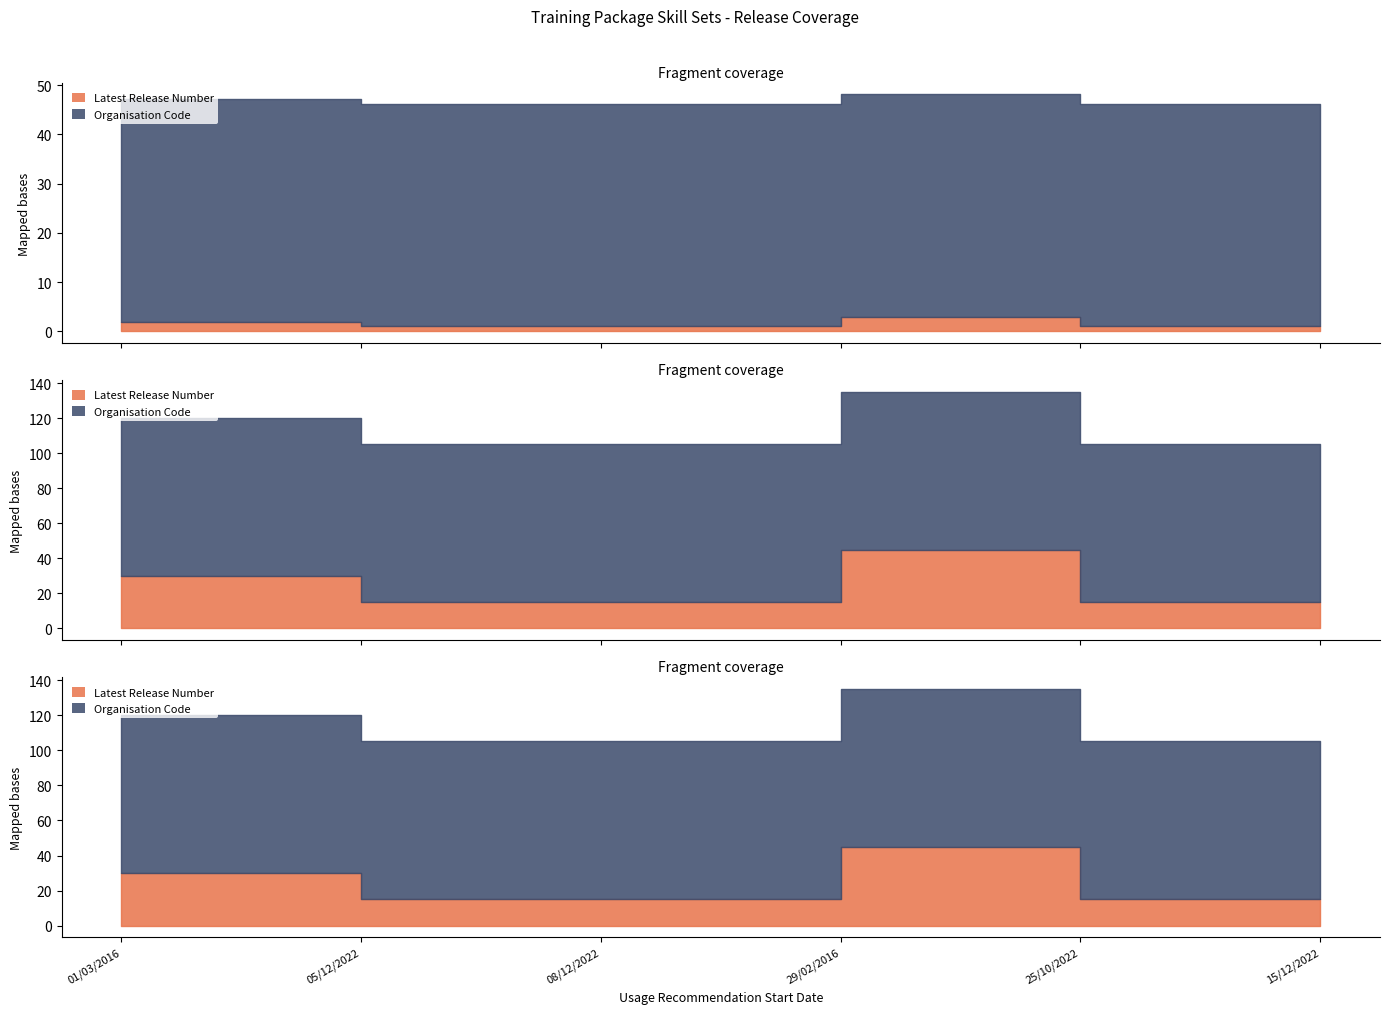

How many distinct data groups are displayed?

2